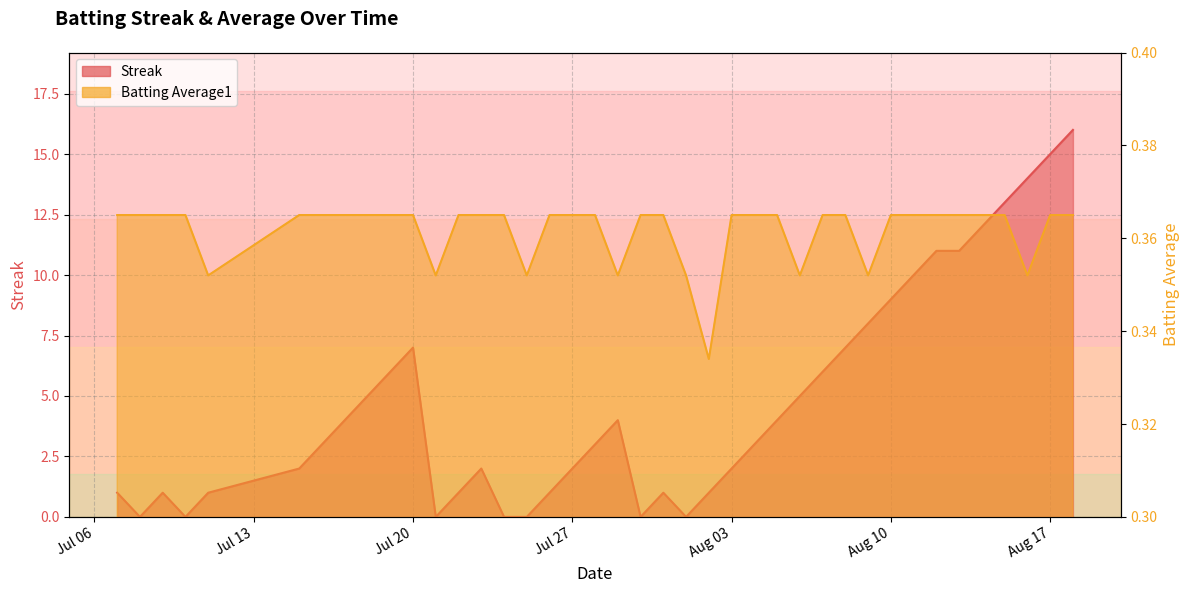

What are all the series names shown in the legend?

Streak, Batting Average1